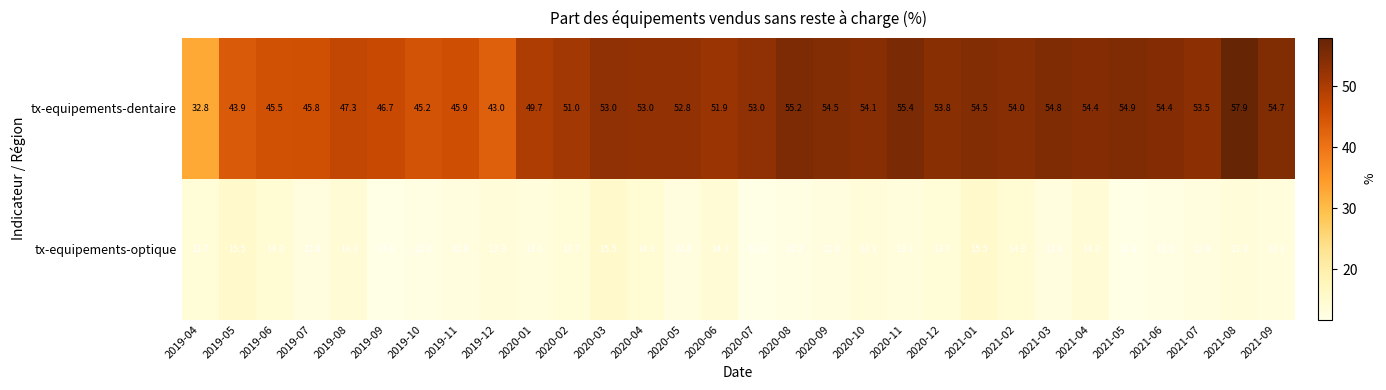

Which category has the highest value across all series?

2021-08